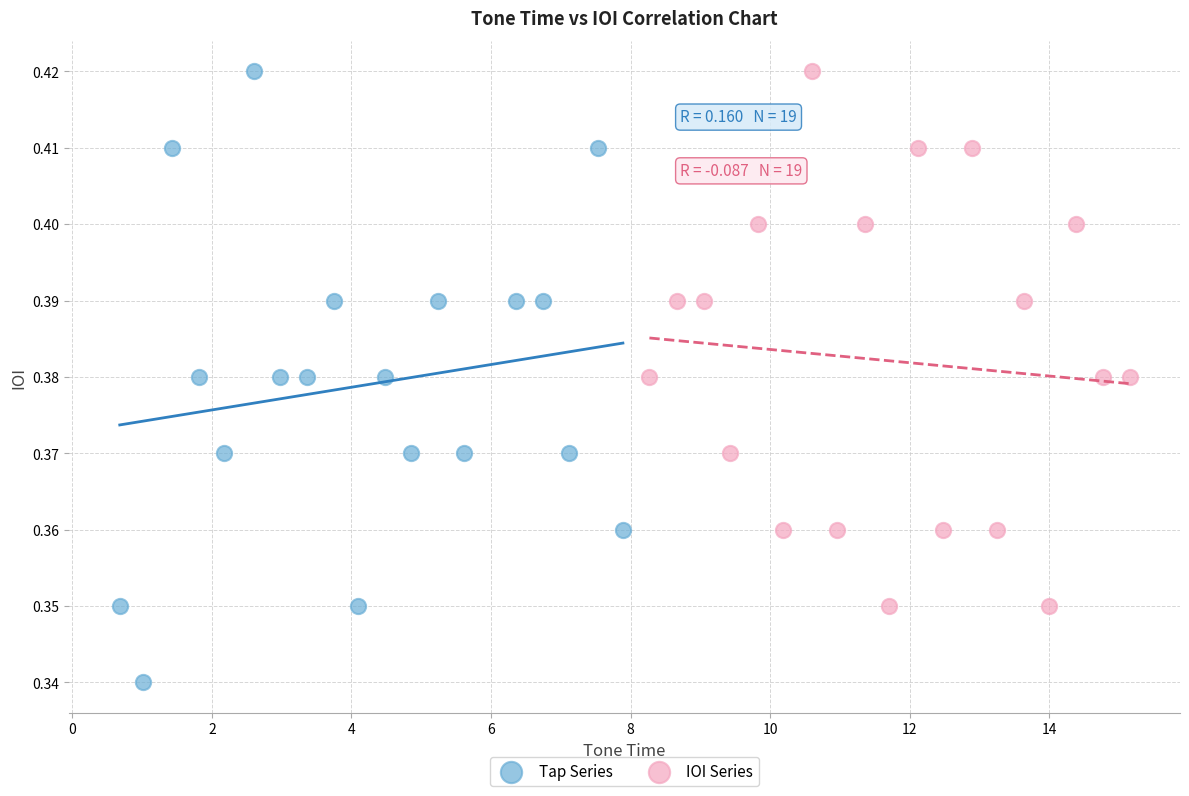

Which series has the largest Y range (max minus min)?

Tap Series